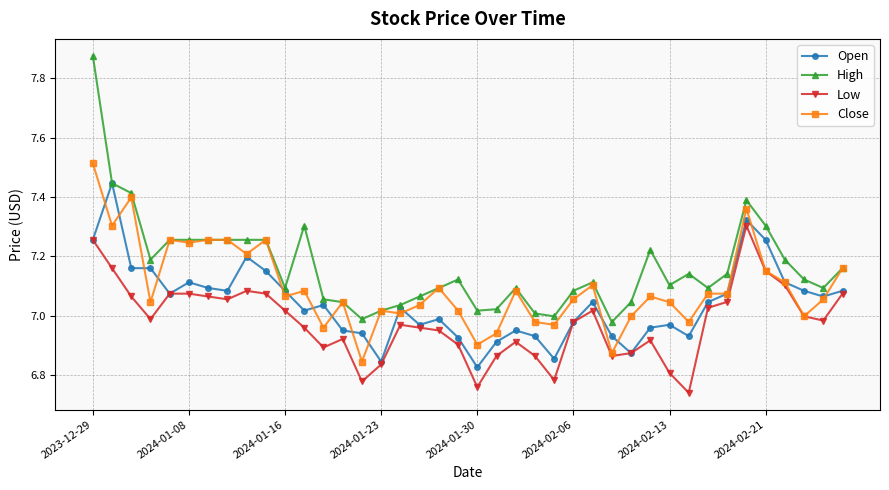

Which series has the largest total across all categories?

High